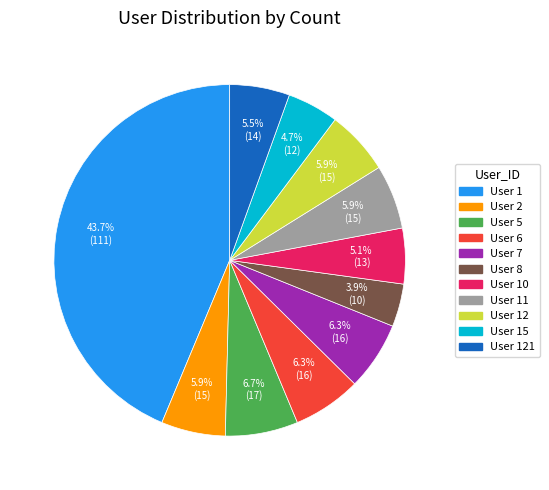

To the nearest percent, what is the average slice percentage?

9%